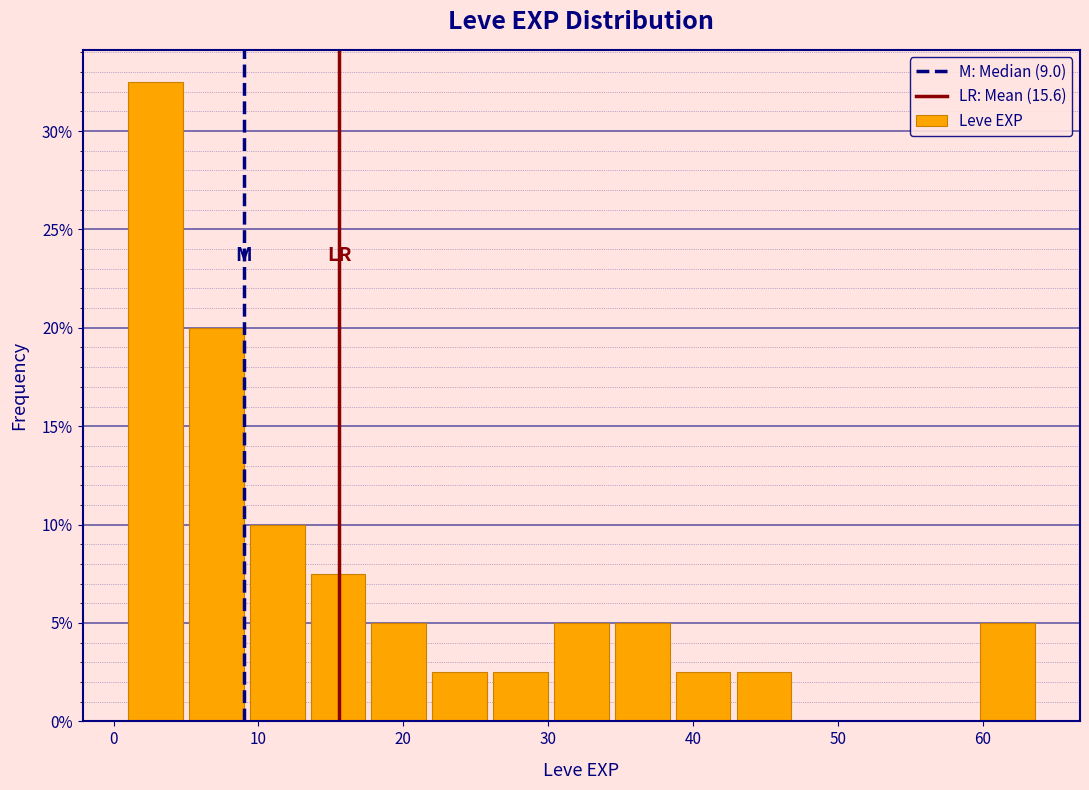

How tall is the bar that spans 43.0 to 47.2 on the x-axis? Neither the bar edges nor the heights are printed on the chart, so give them approximately, as read against the axes.

2.5